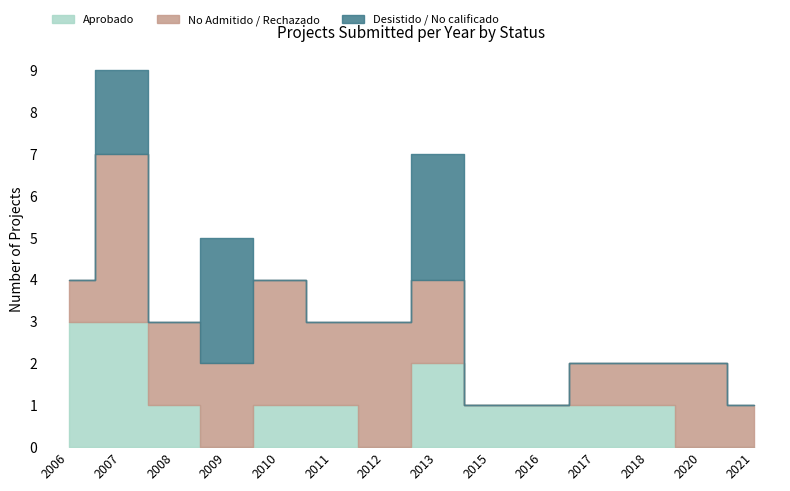

What is the maximum value shown in the chart?

4